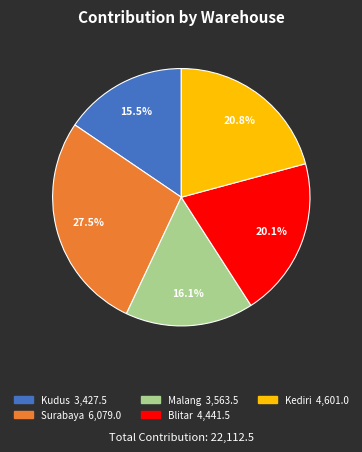

Does any single category account for the majority?

No